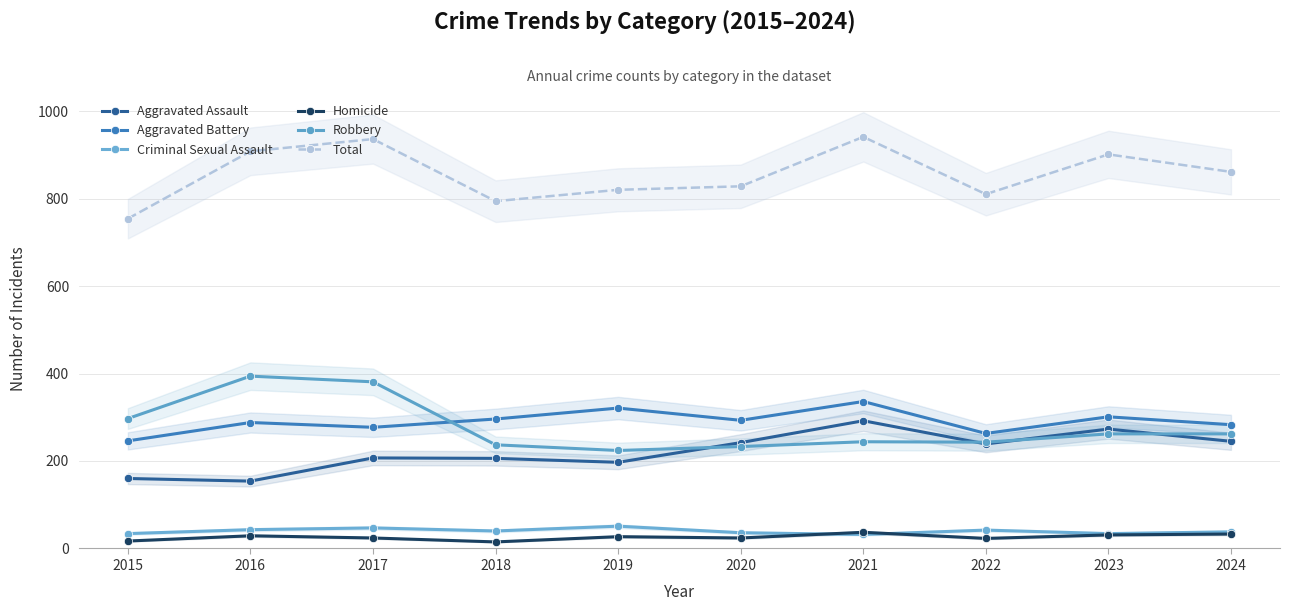

True or false: Criminal Sexual Assault and Aggravated Assault intersect in this chart.

False